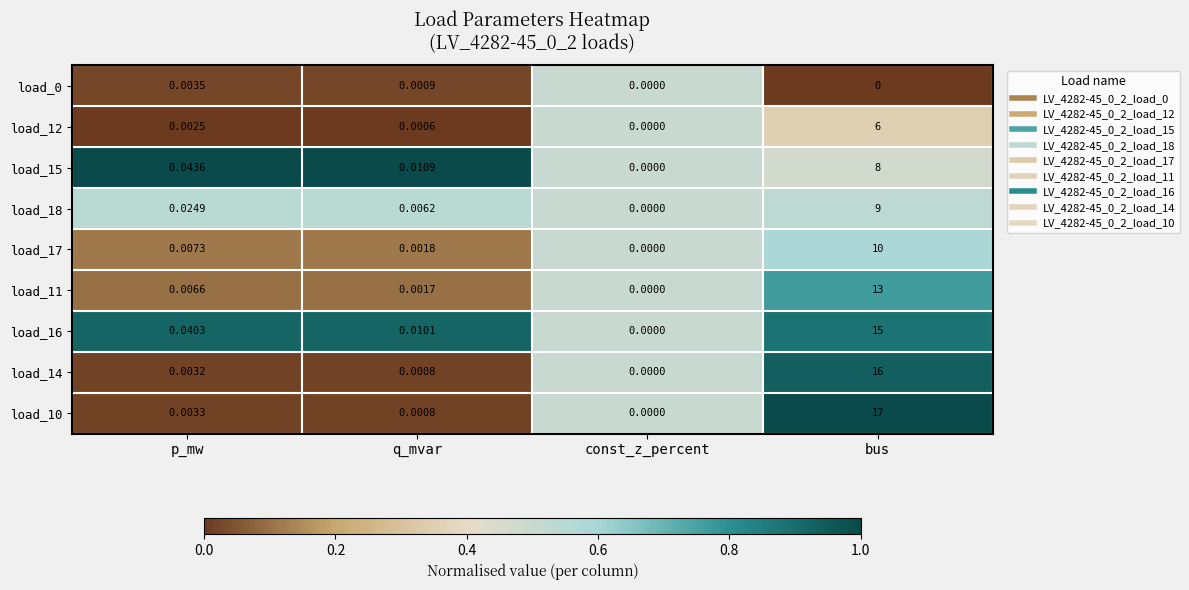

What is the total value across all series at p_mw?

0.1